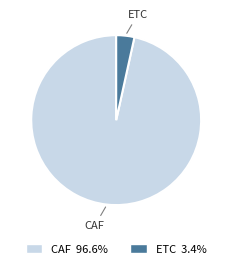

Approximately how many times larger is the value at CAF compared to ETC?

28.0